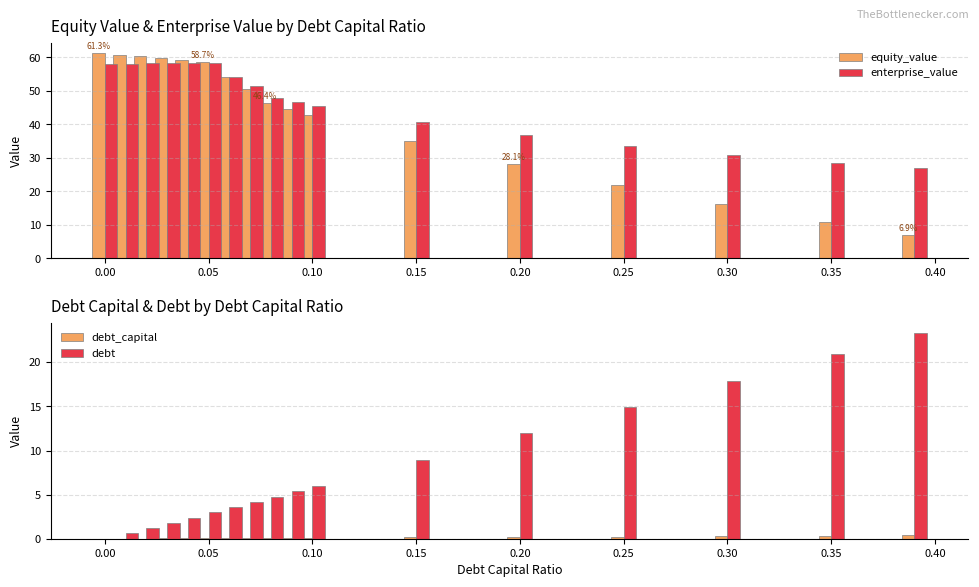

Reading left to right, extract all data points from this chart.

equity_value: 61.3	60.8	60.4	59.8	59.2	58.7	54.0	50.6	46.4	44.6	42.9	35.0	28.1	21.9	16.2	10.9	6.9
enterprise_value: 58.0	58.1	58.2	58.2	58.3	58.3	54.3	51.5	47.8	46.6	45.5	40.7	36.7	33.5	30.8	28.5	26.9
debt_capital: 0.0	0.0	0.0	0.0	0.0	0.1	0.1	0.1	0.1	0.1	0.1	0.1	0.2	0.2	0.3	0.3	0.4
debt: 0.0	0.6	1.2	1.8	2.4	3.0	3.6	4.2	4.8	5.4	6.0	9.0	11.9	14.9	17.9	20.9	23.3